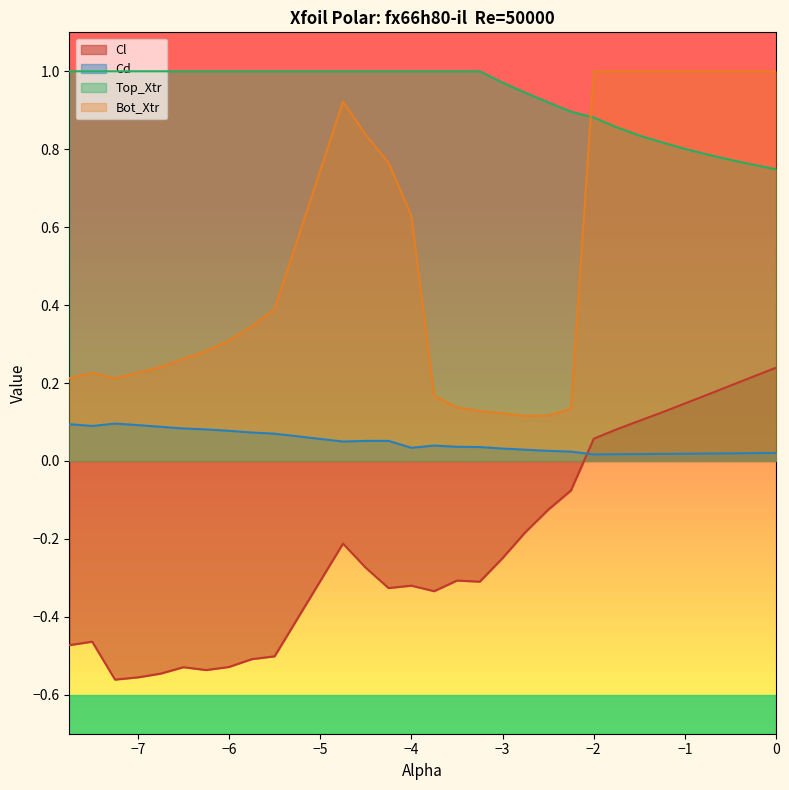

True or false: Bot_Xtr and Cd intersect in this chart.

False